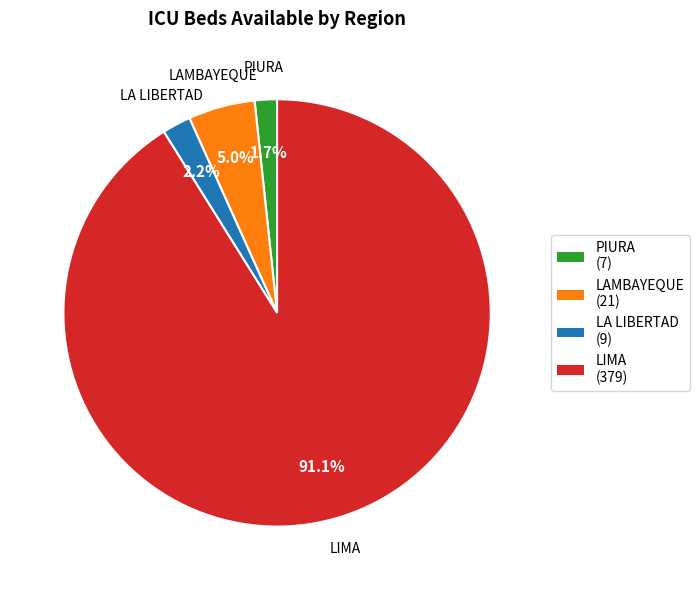

Is the sum of PIURA and LA LIBERTAD greater than half?

No